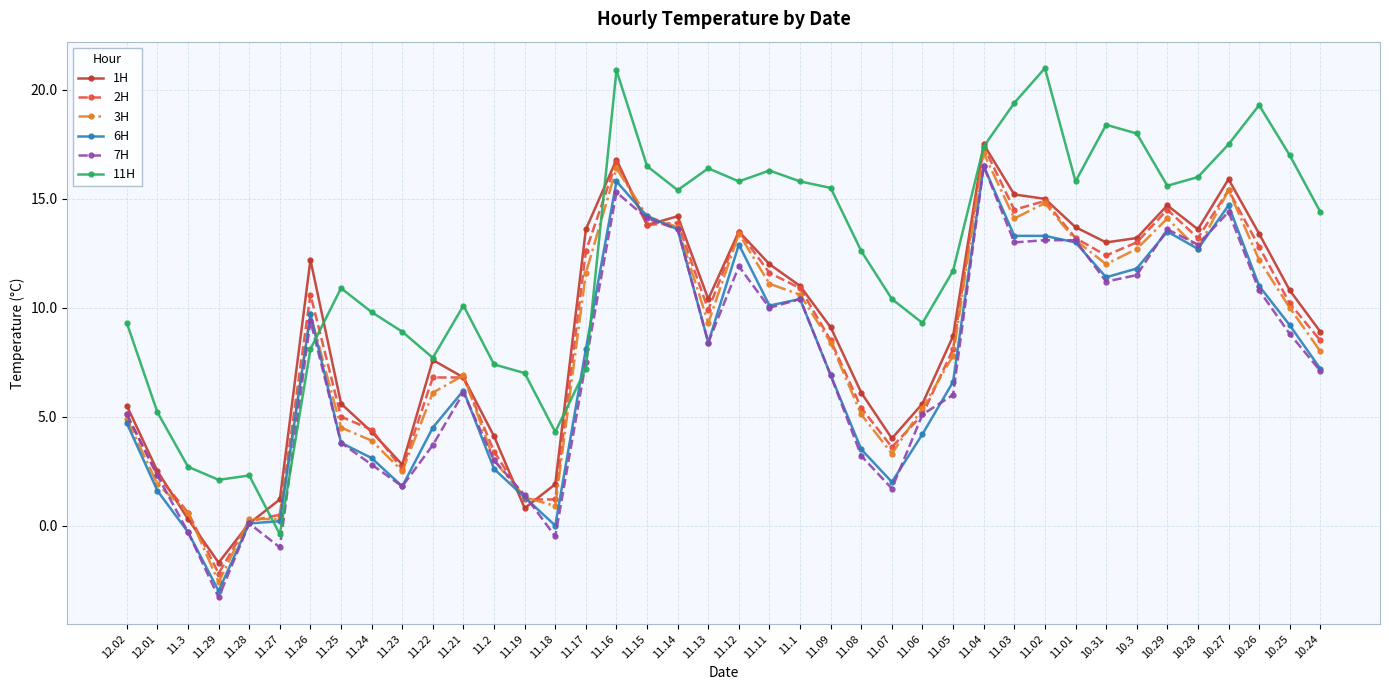

How many data points in 1H are above 10?

20